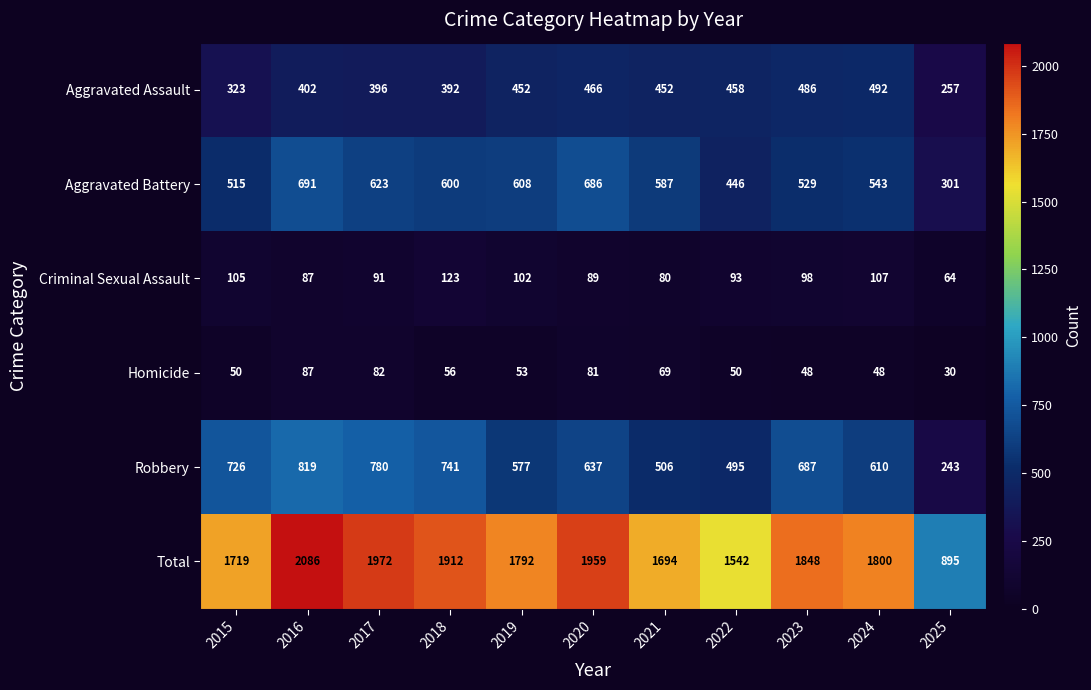

What is the difference between the Aggravated Assault values at 2021 and 2016?

50